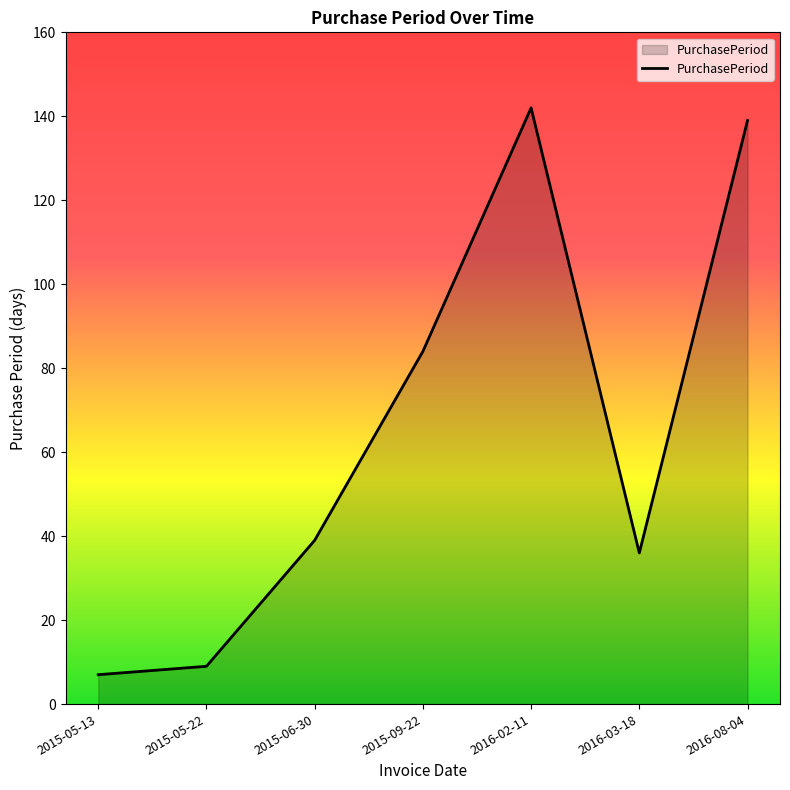

List the labels in order of value, smallest first.

2015-05-13, 2015-05-22, 2016-03-18, 2015-06-30, 2015-09-22, 2016-08-04, 2016-02-11